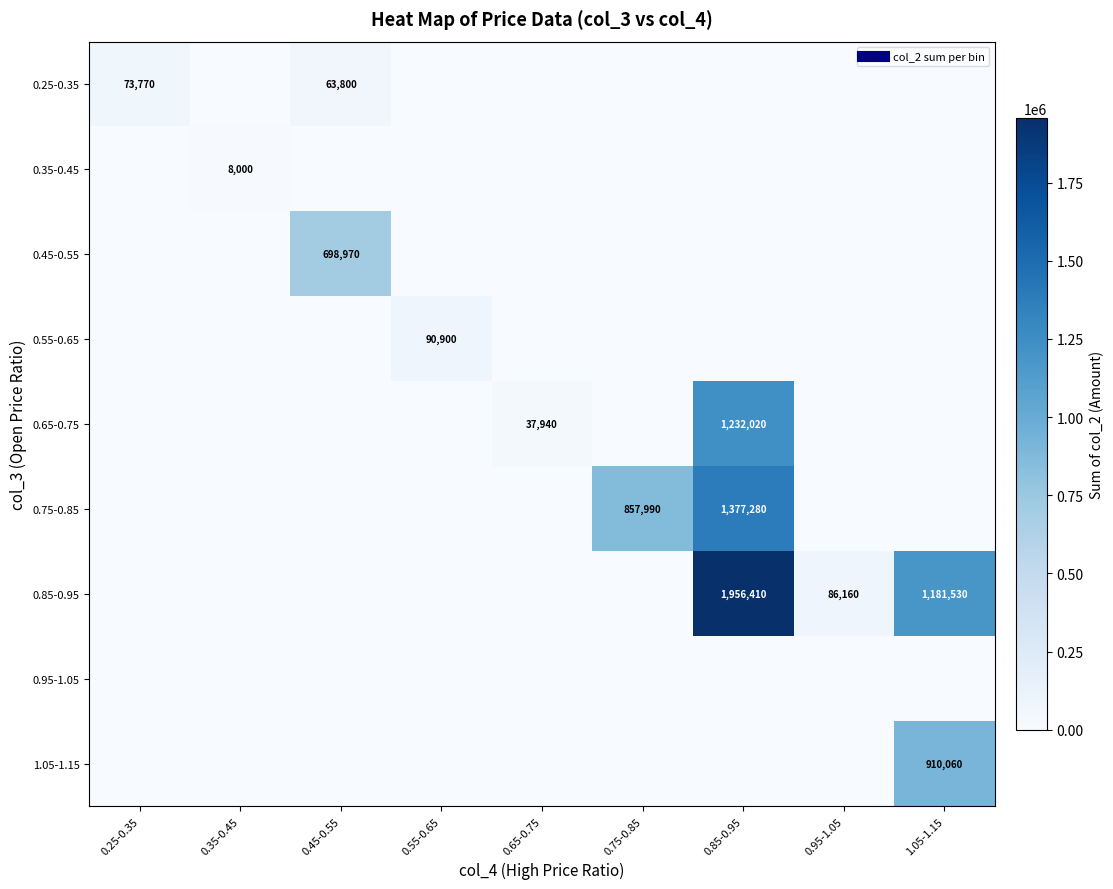

List the labels in order of 0.45-0.55 value, smallest first.

0.25-0.35, 0.35-0.45, 0.55-0.65, 0.65-0.75, 0.75-0.85, 0.85-0.95, 0.95-1.05, 1.05-1.15, 0.45-0.55